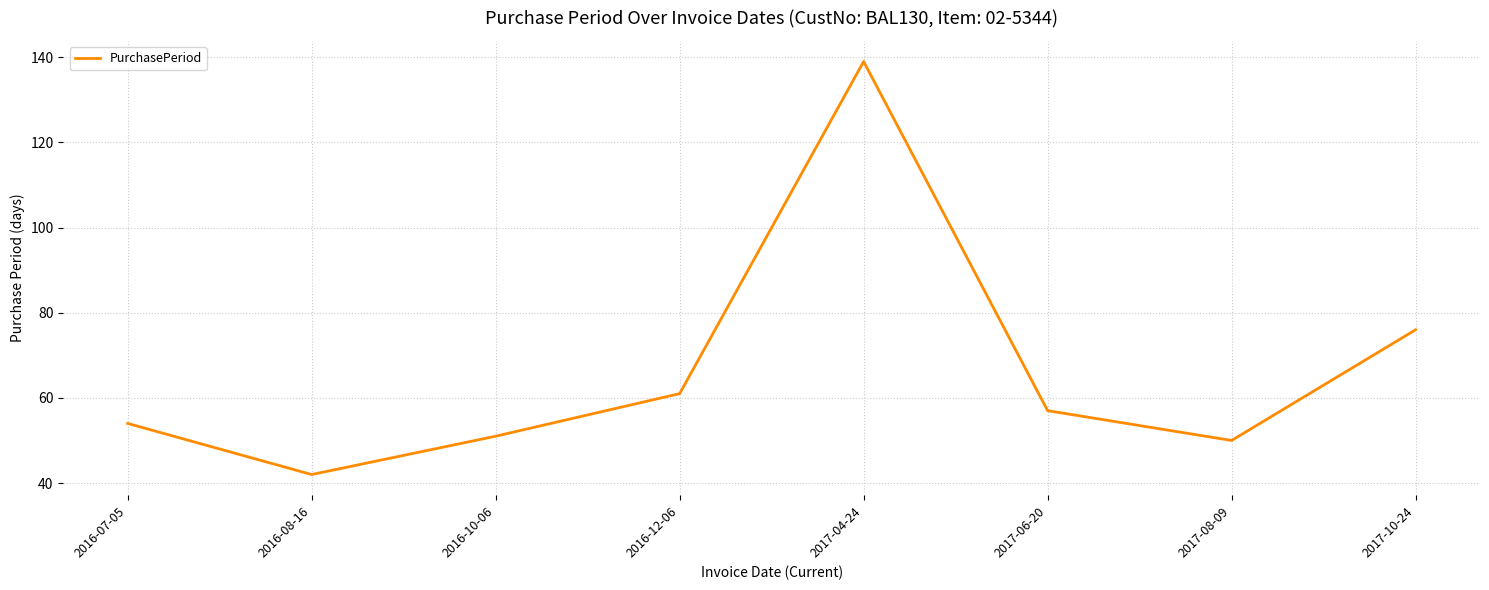

How many lines are shown in the chart?

1